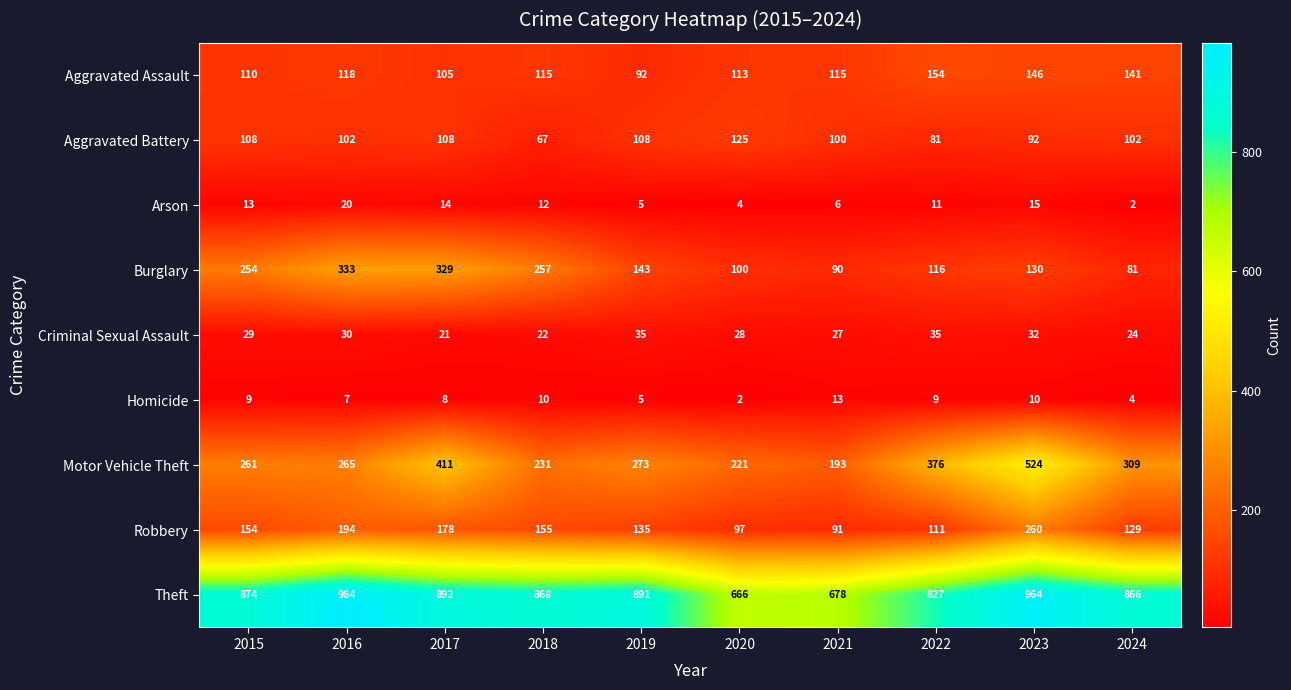

What is the difference between the Theft values at 2015 and 2018?

6